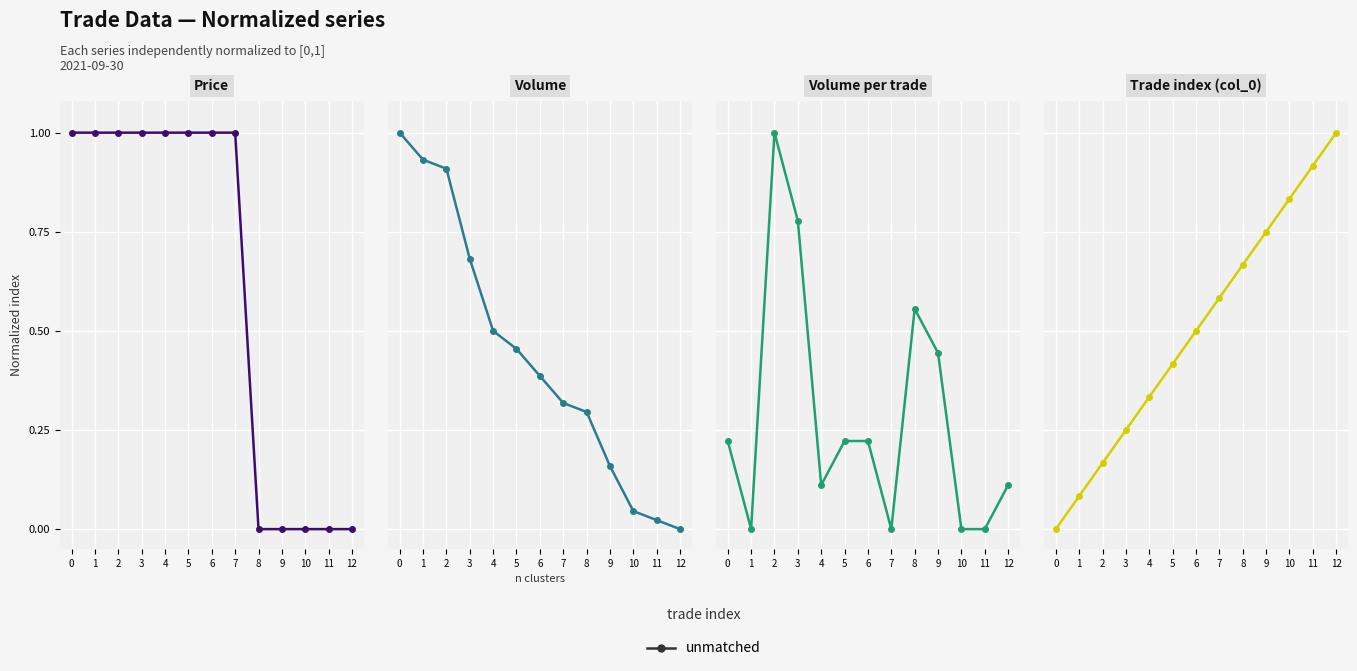

Read the value at 9.

0.8